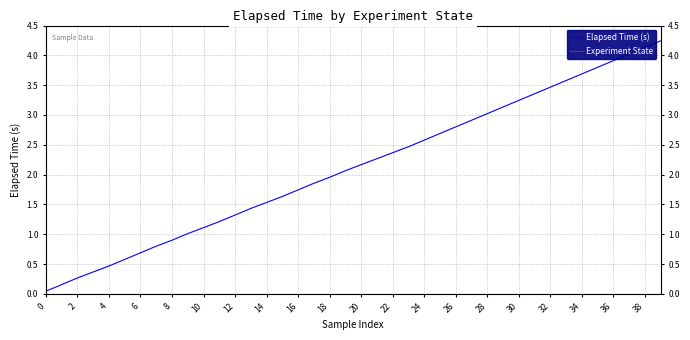

Which series has the widest spread of values?

Elapsed Time (s)